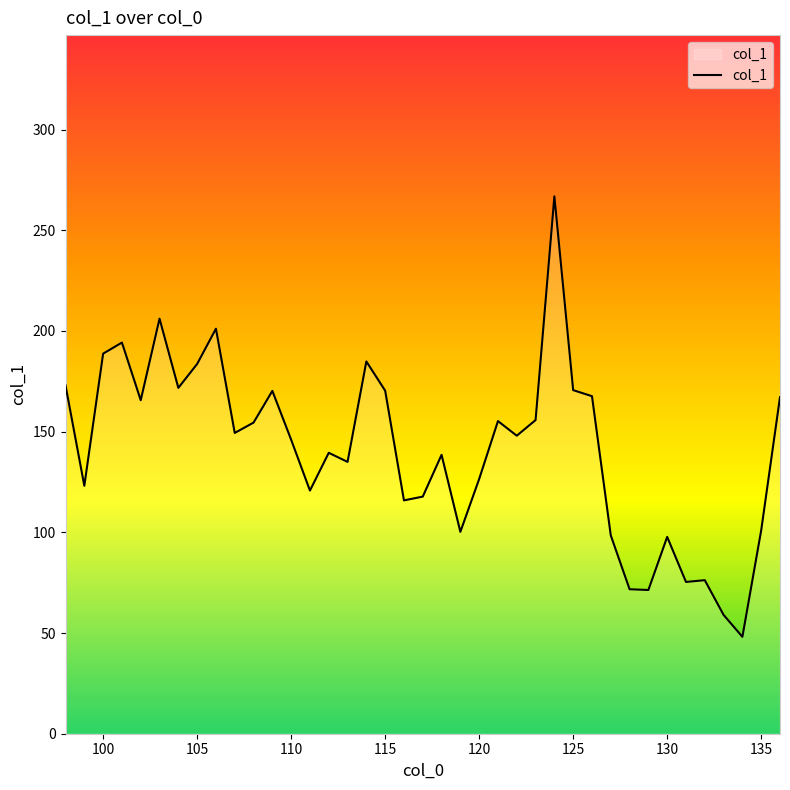

Does the chart have visible grid lines?

No